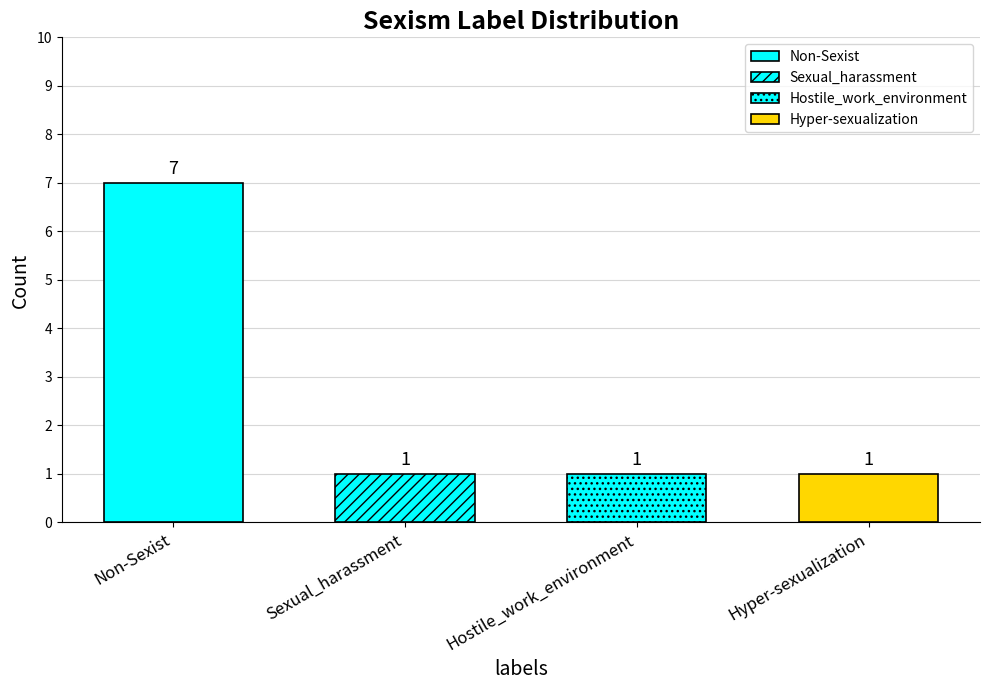

What is the label of the 3rd bar from the right?

Sexual_harassment